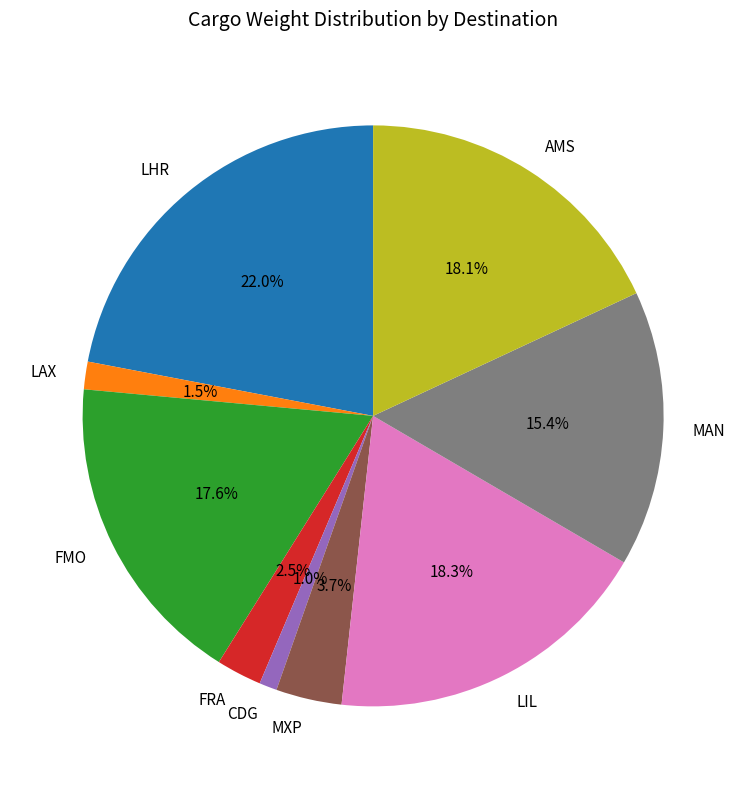

How many segments does this pie chart have?

9